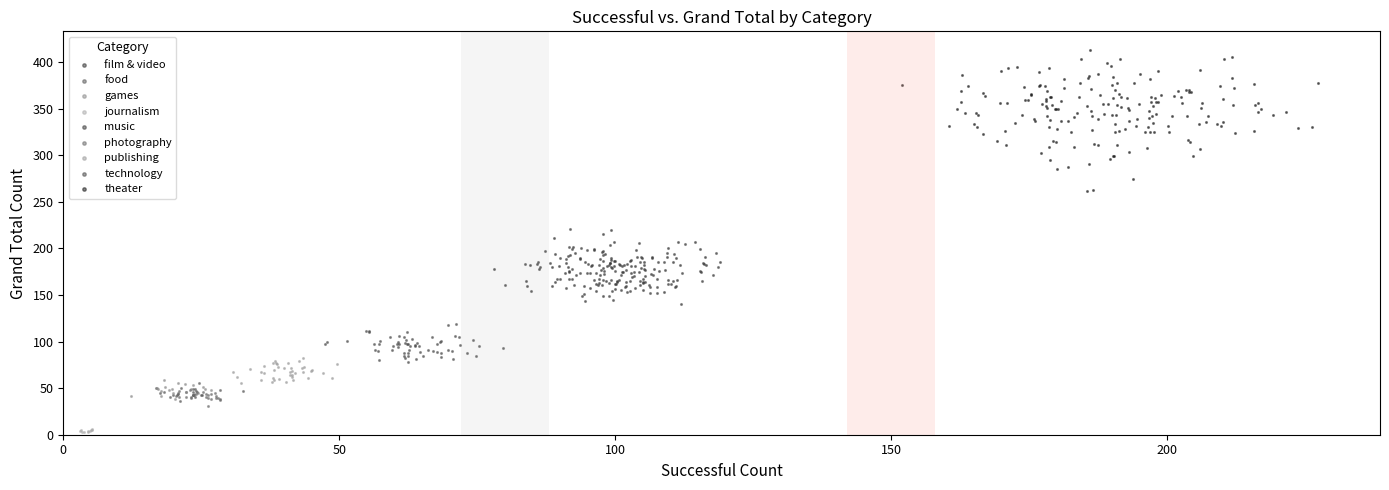

Which series contains the highest Y value?

theater